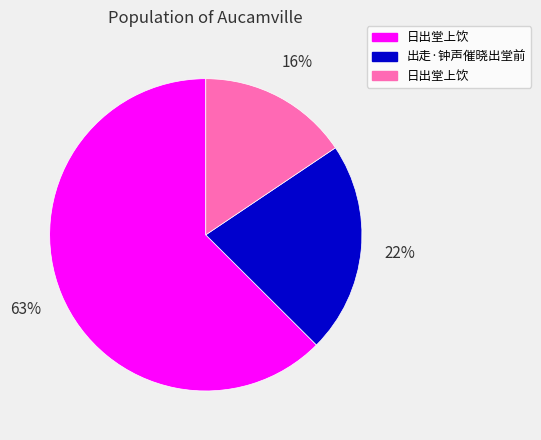

To the nearest percent, what is the difference between the largest and smallest slice percentages?

47%